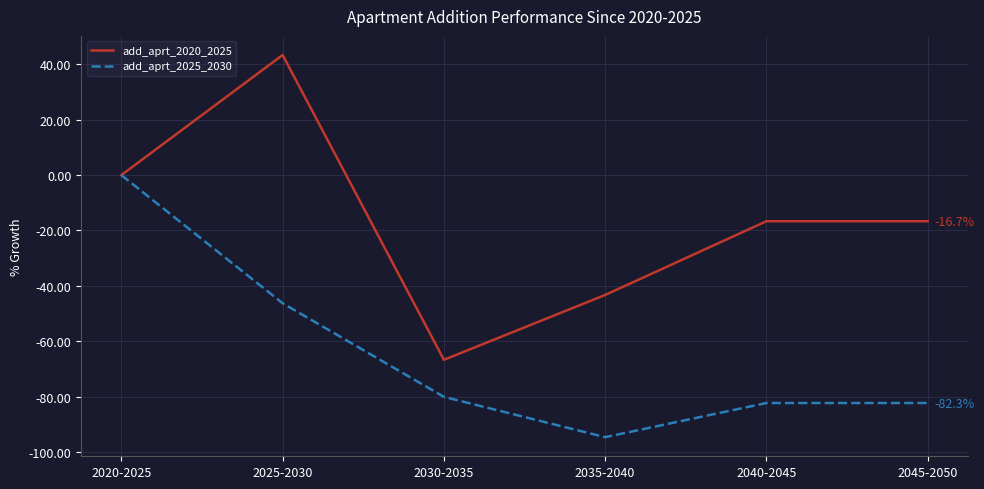

At how many categories does at least one series exceed 3?

1